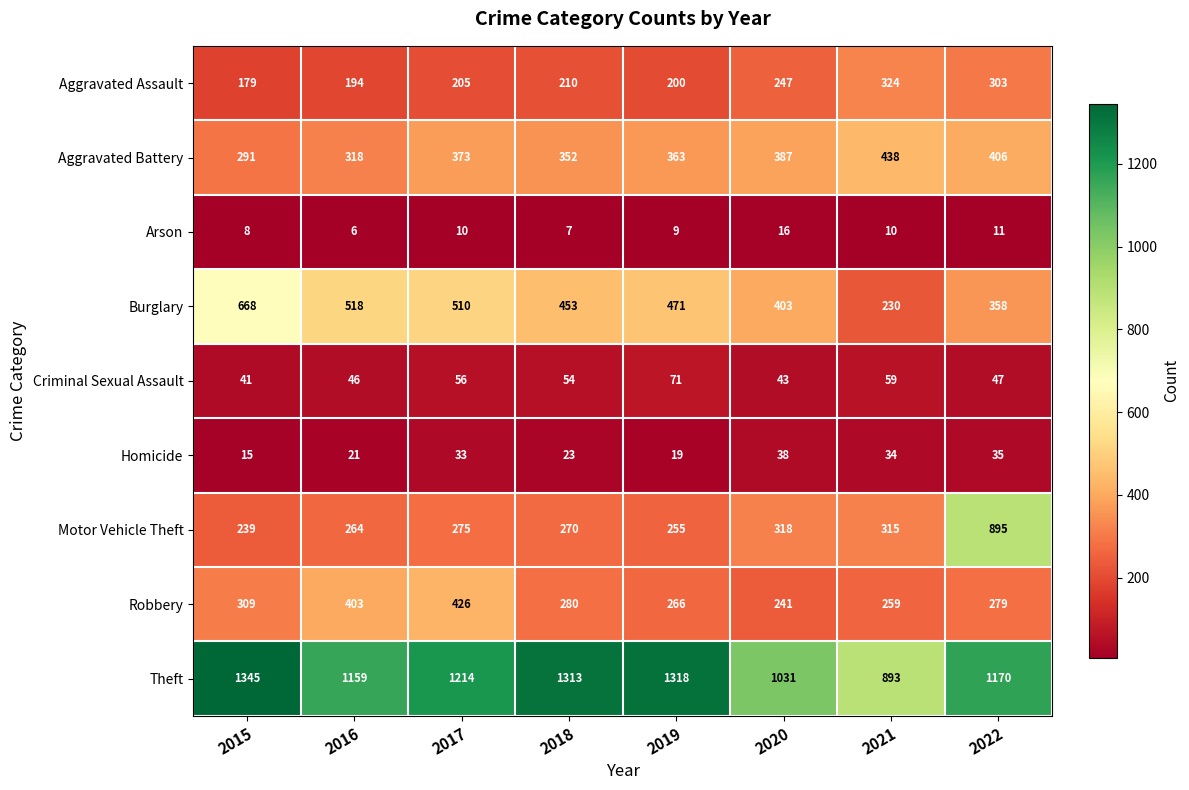

What is the sum of all Theft values?

9443